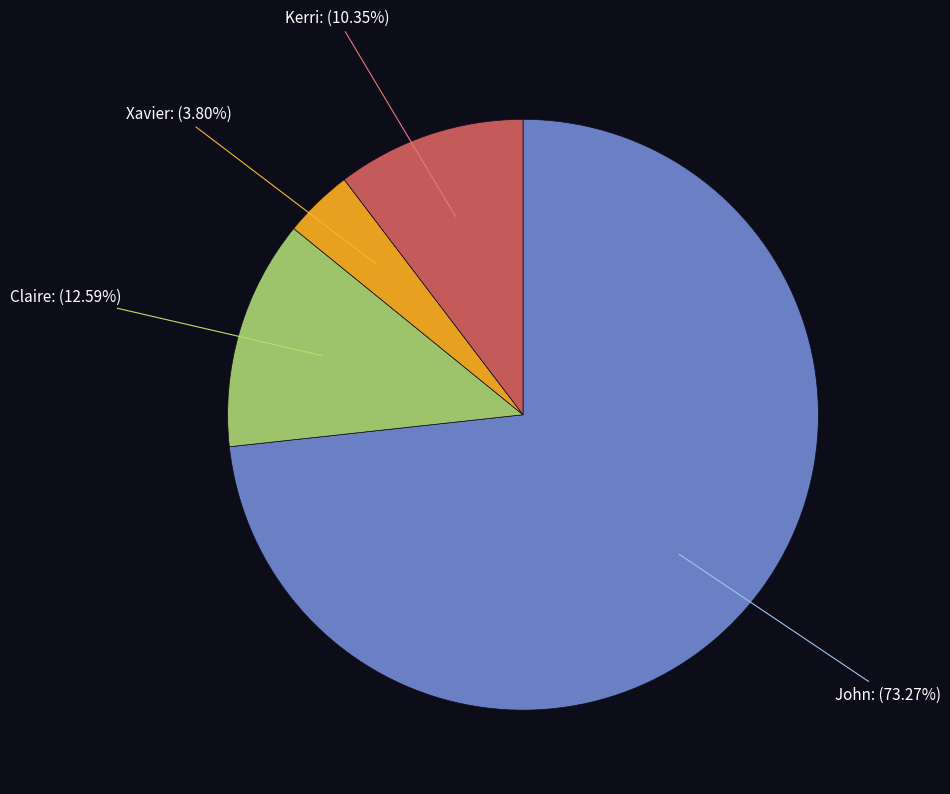

Which slice is the smallest?

Xavier